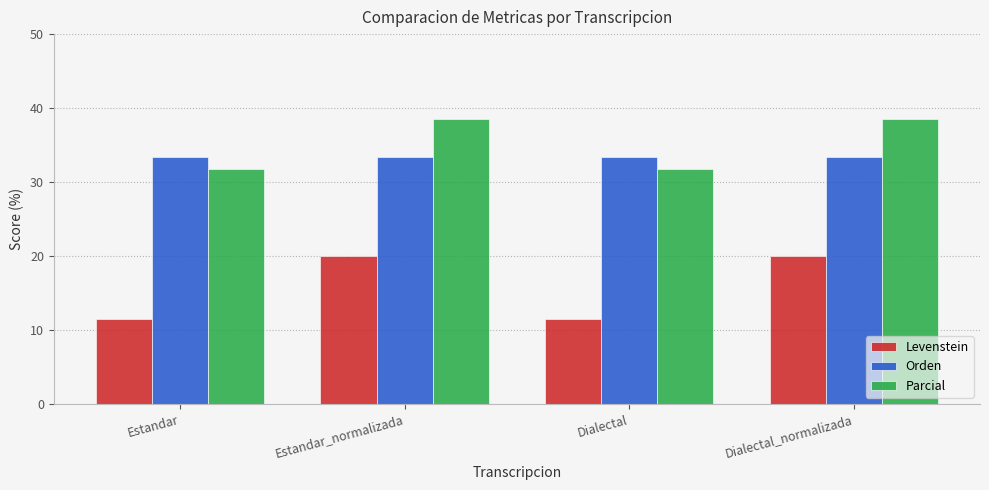

Reading left to right, list all the values displayed in this chart.

Levenstein: 11.4	20.0	11.4	20.0
Orden: 33.3	33.3	33.3	33.3
Parcial: 31.7	38.5	31.7	38.5